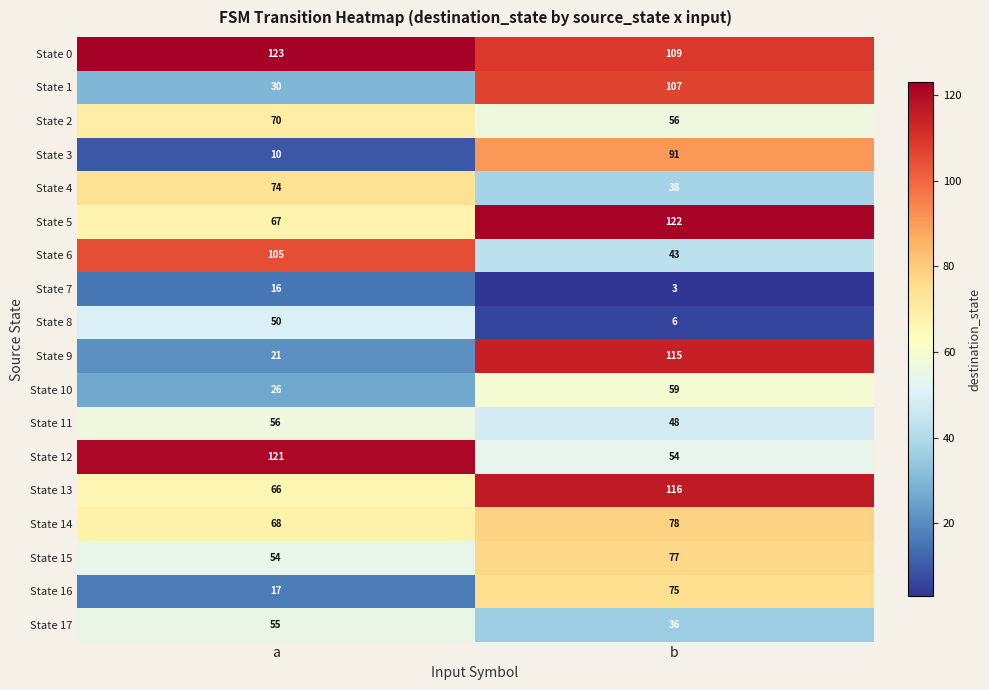

Which series has the largest total across all categories?

State 0